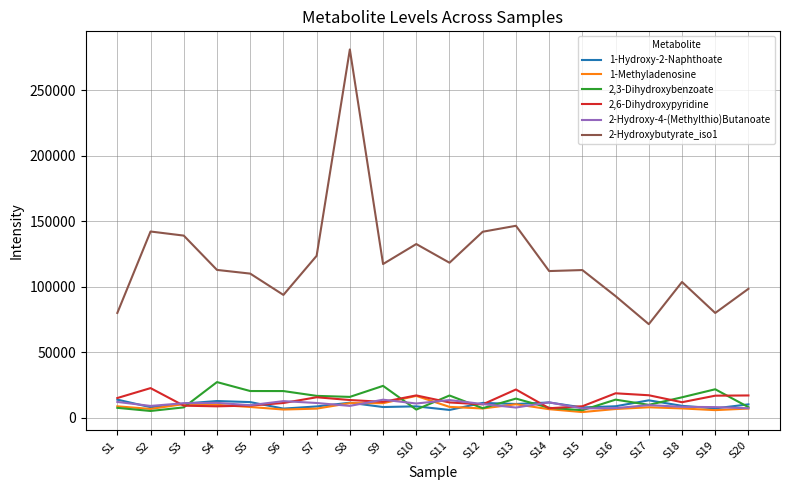

What is the difference between the 2,6-Dihydroxypyridine values at S14 and S17?

9911.1